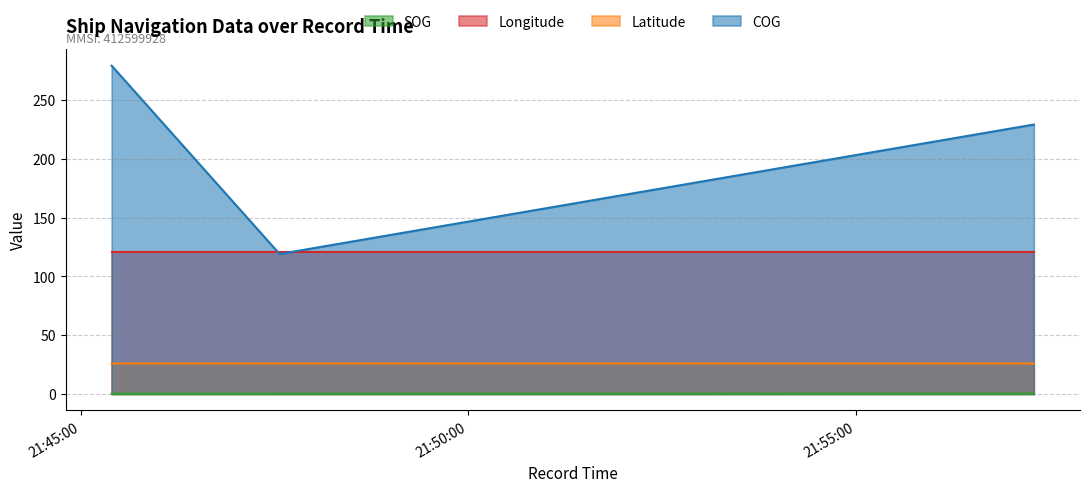

What is the average value of the COG series?

209.0